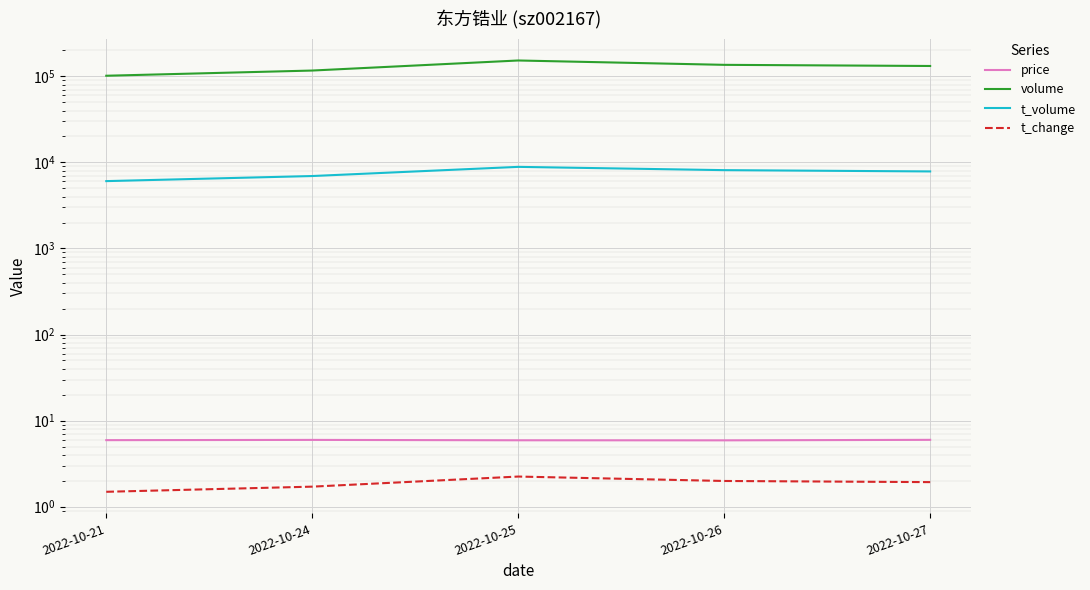

Is the value of volume at 2022-10-24 greater than the value of t_volume at 2022-10-24?

Yes